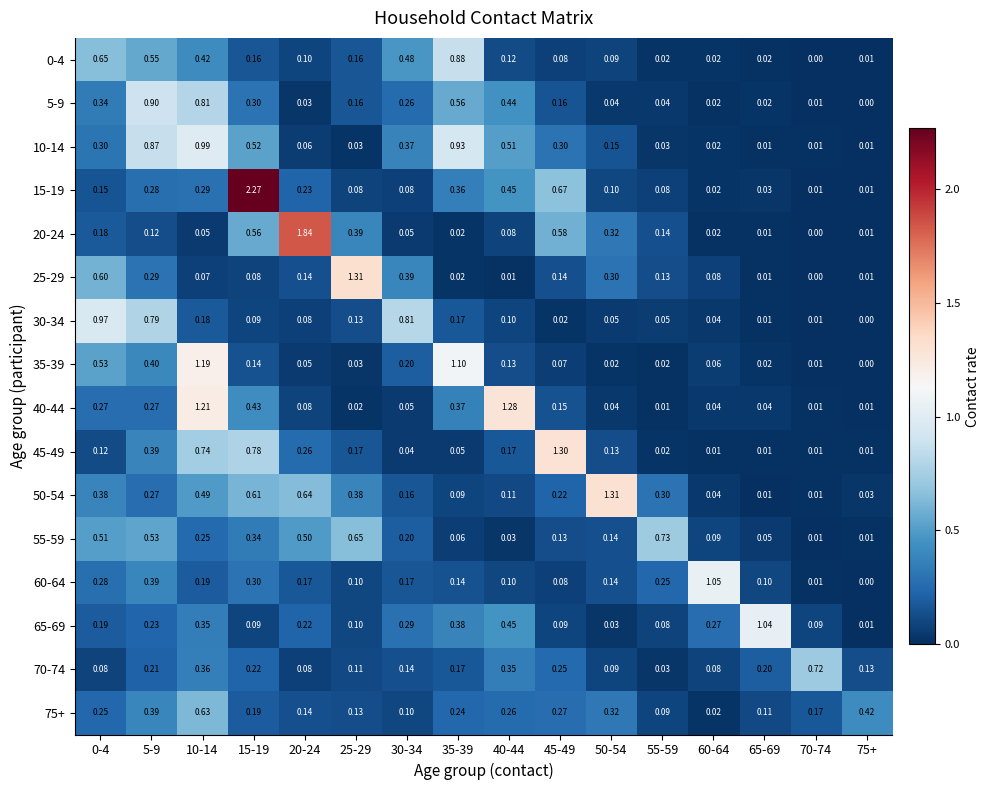

Is the value of 40-44 at 20-24 greater than the value of 65-69 at 40-44?

No